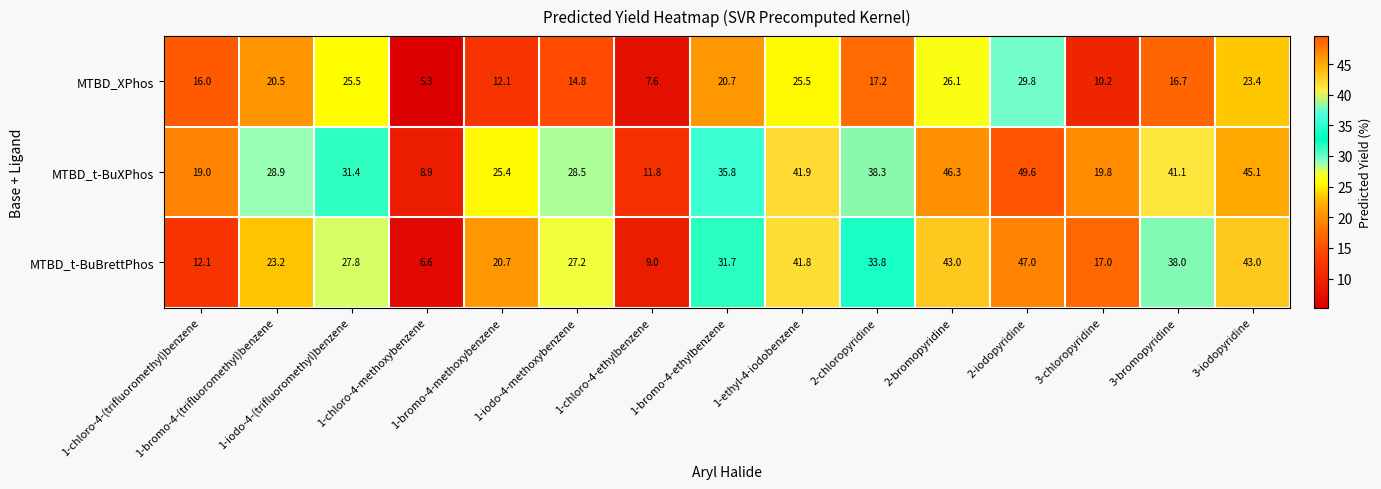

What is the sum of all MTBD_t-BuBrettPhos values?

421.9